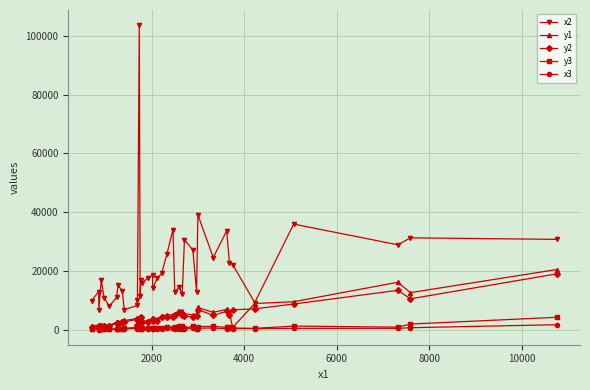

Which series has the widest spread of values?

x2